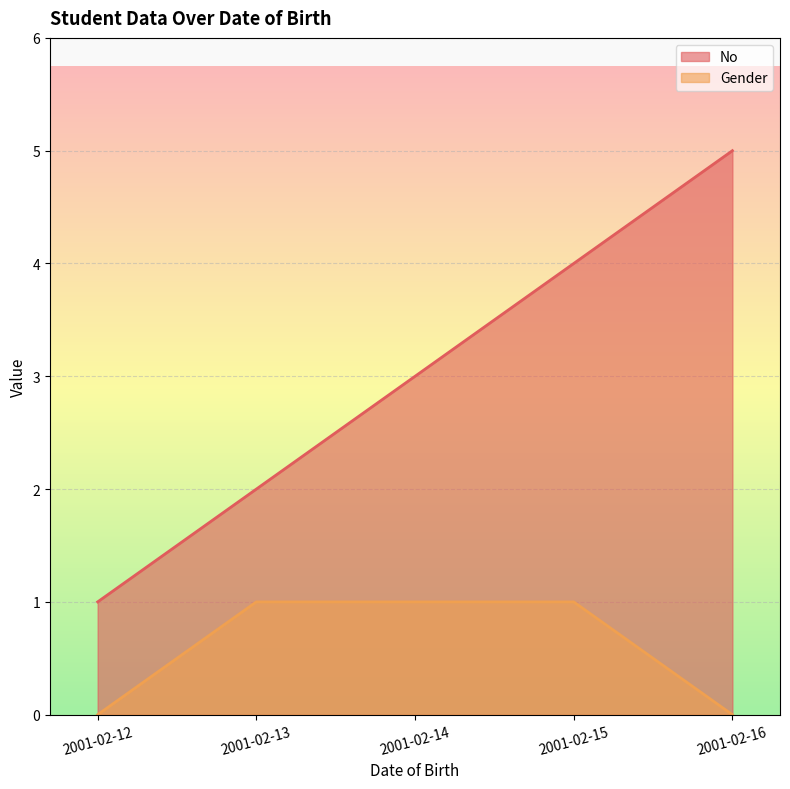

At which category does the chart reach its peak across all series?

2001-02-16